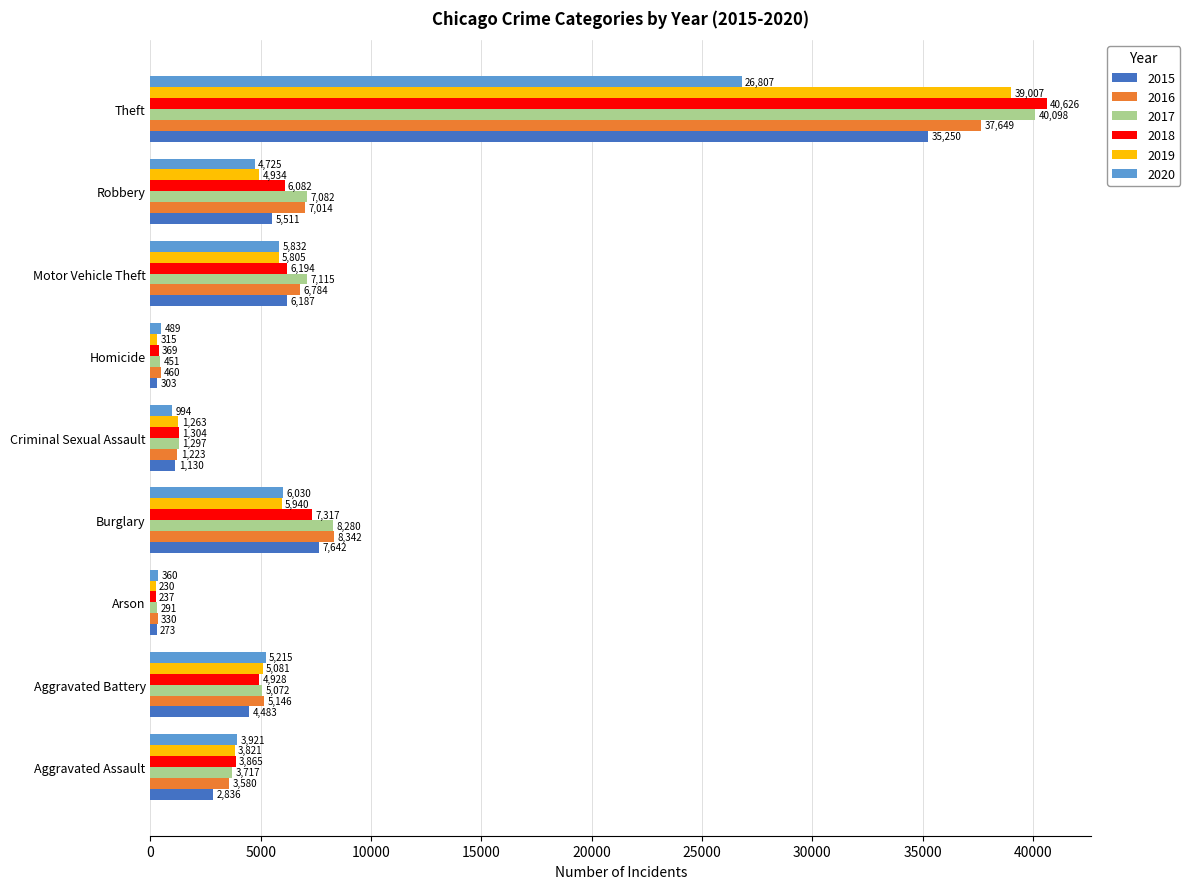

What is the highest value of the 2016 series?

37649